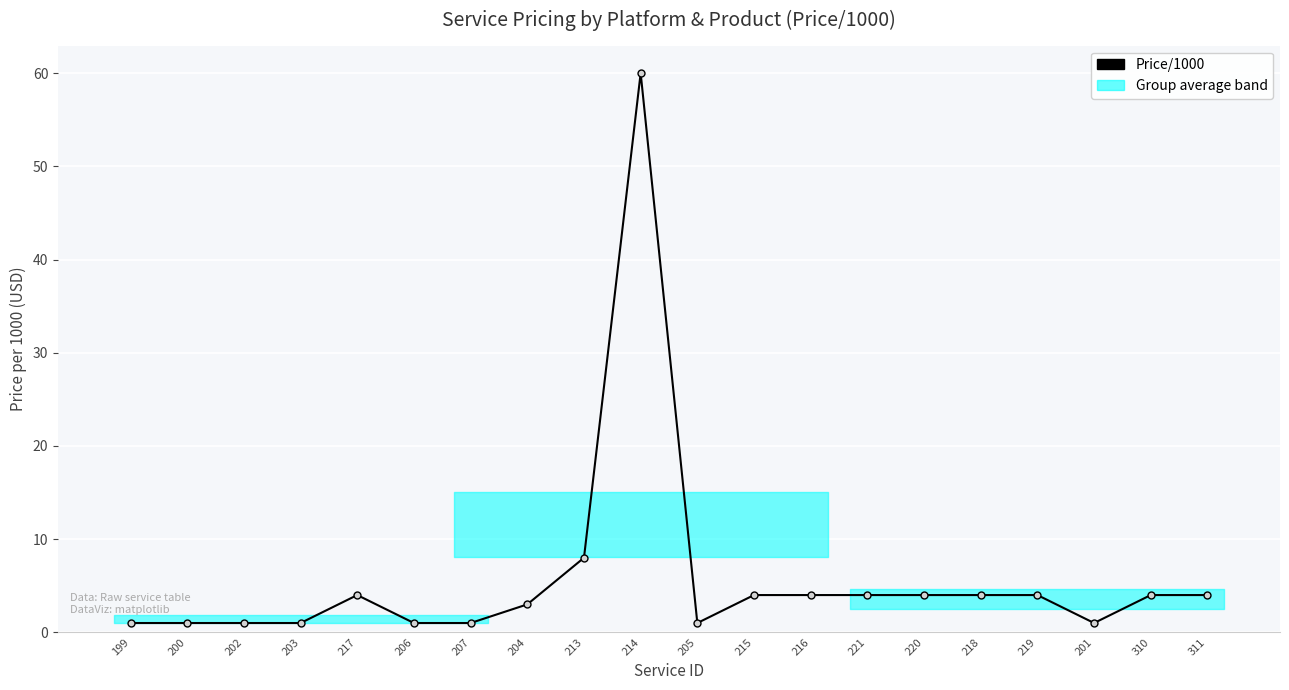

Which label corresponds to the largest value in the chart?

214